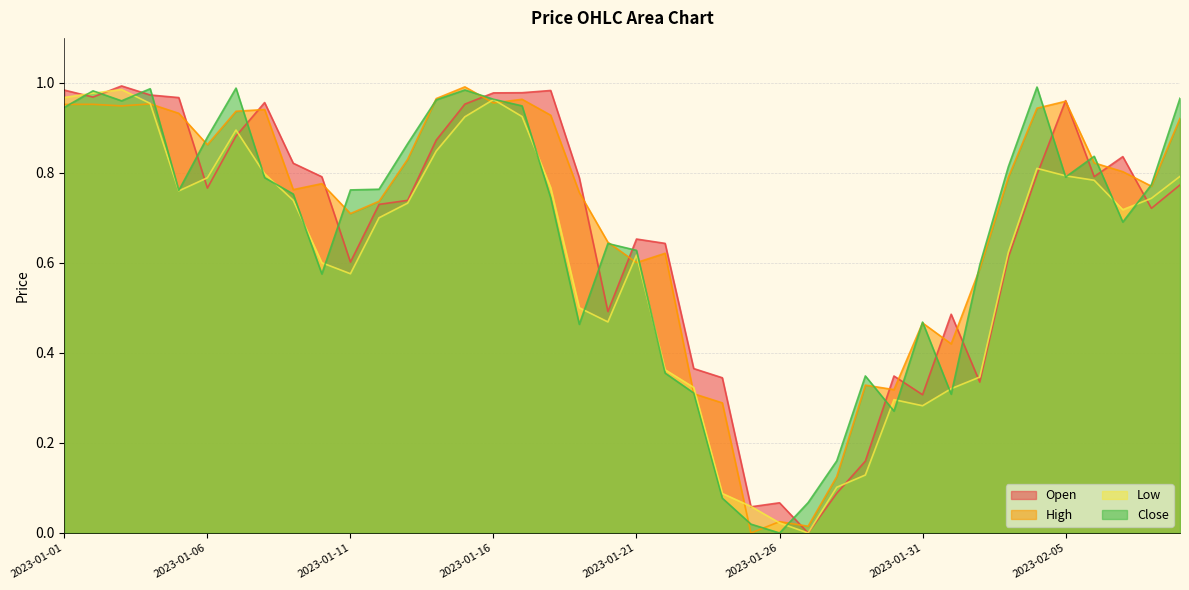

What is the label of the 28th point from the right?

2023-01-13